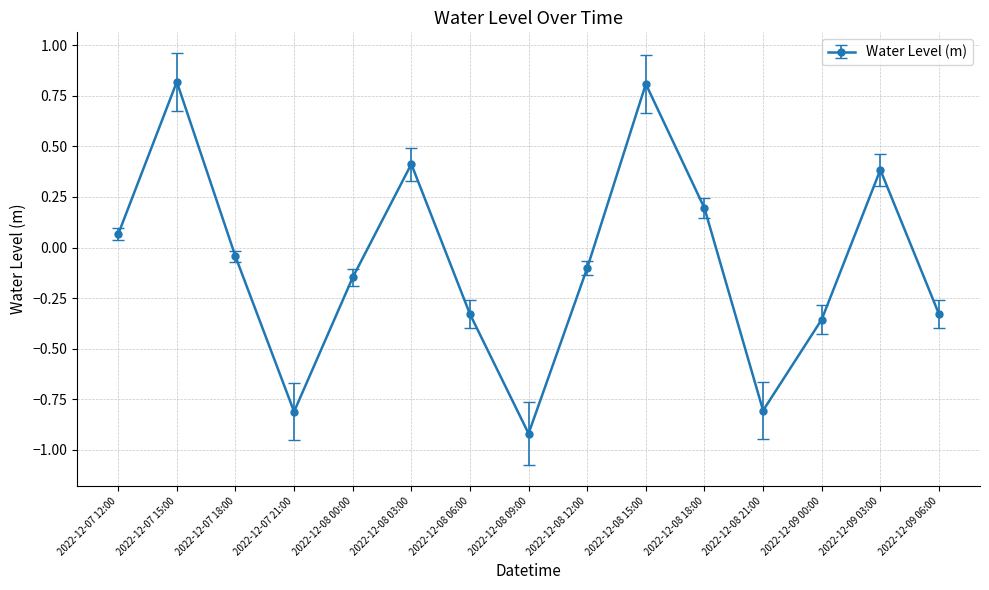

How many interior local peaks (higher than both neighbors) does the data have?

4